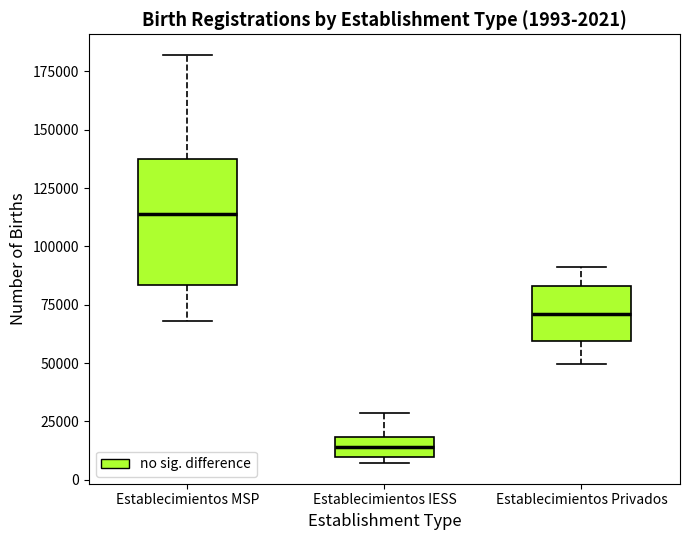

Which box is the tallest, from its lower edge to its upper edge?

Establecimientos MSP